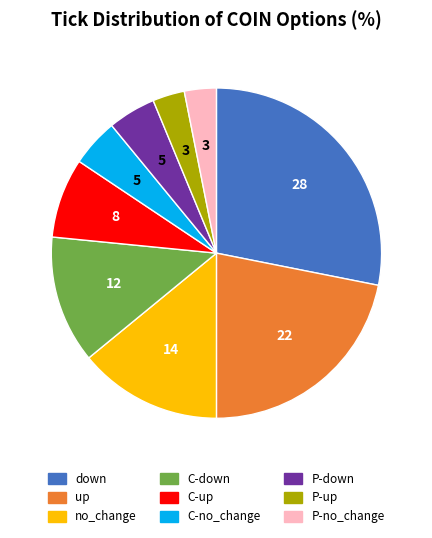

Count the number of slices in the pie.

9